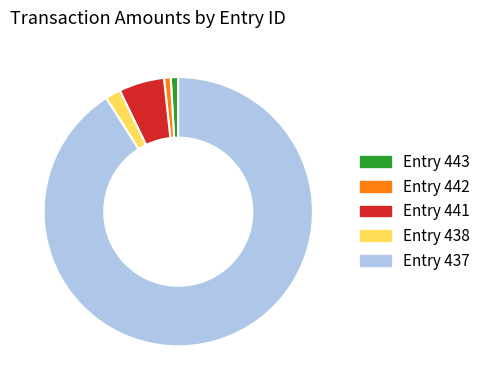

Is there a majority slice in this chart?

Yes